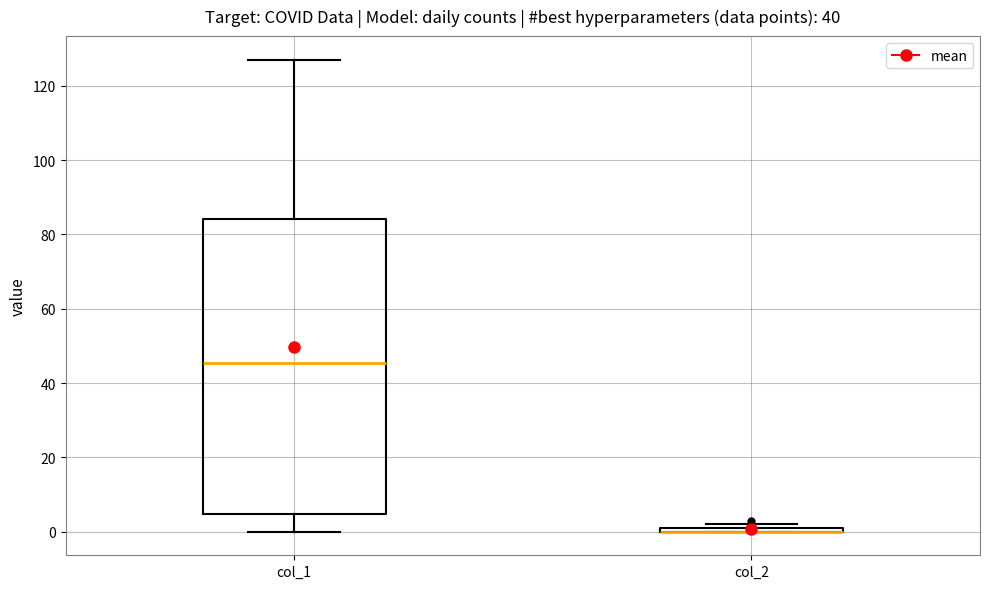

Comparing the boxes themselves (not the whiskers), which one is the tallest?

col_1